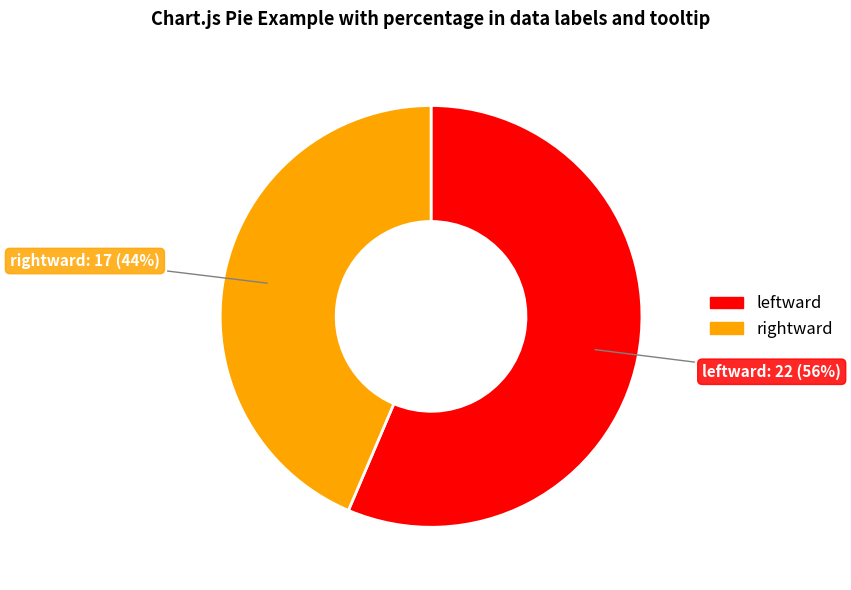

Is the sum of leftward and rightward greater than half?

Yes